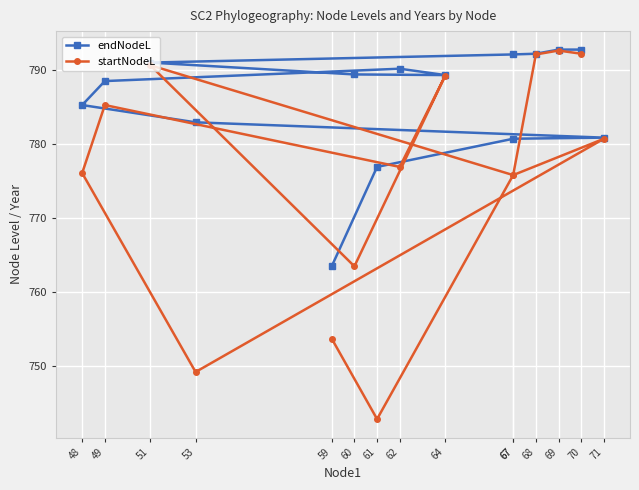

Which series has the largest range (max minus min)?

startNodeL